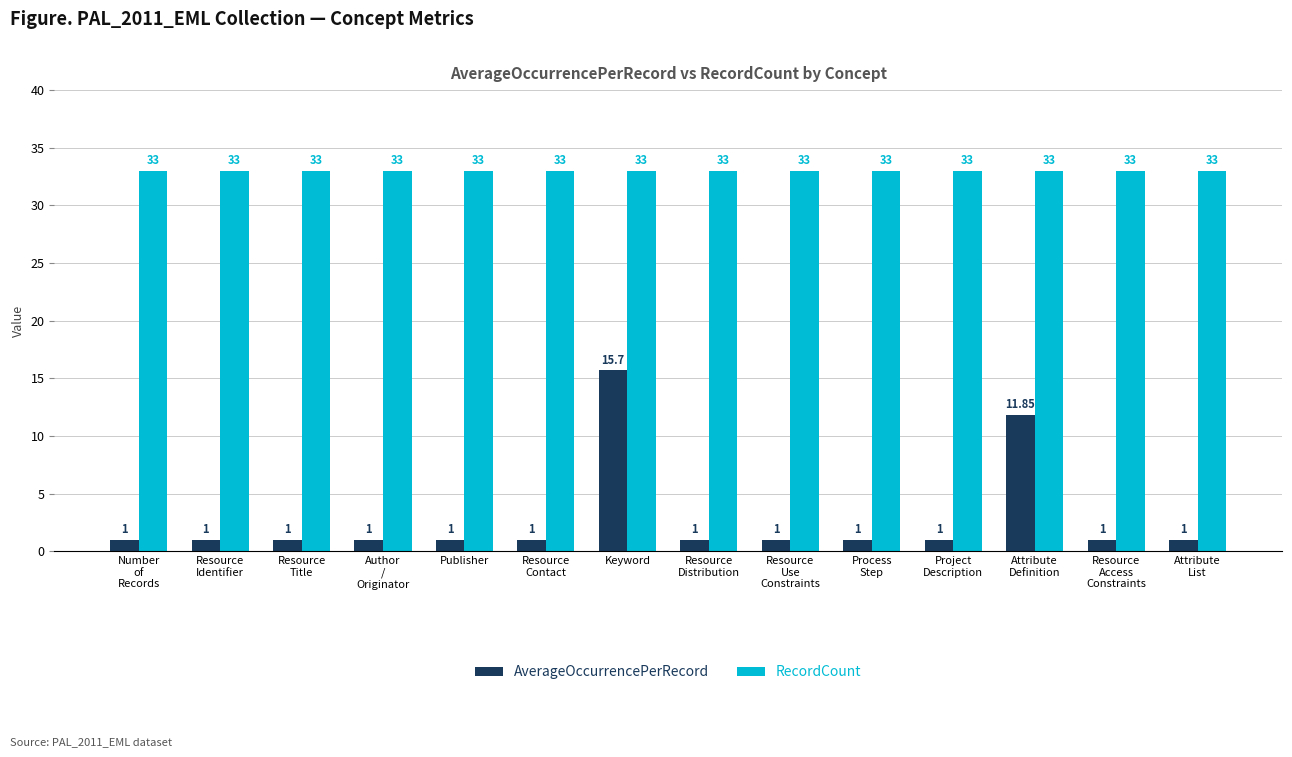

Which series has the widest spread of values?

AverageOccurrencePerRecord